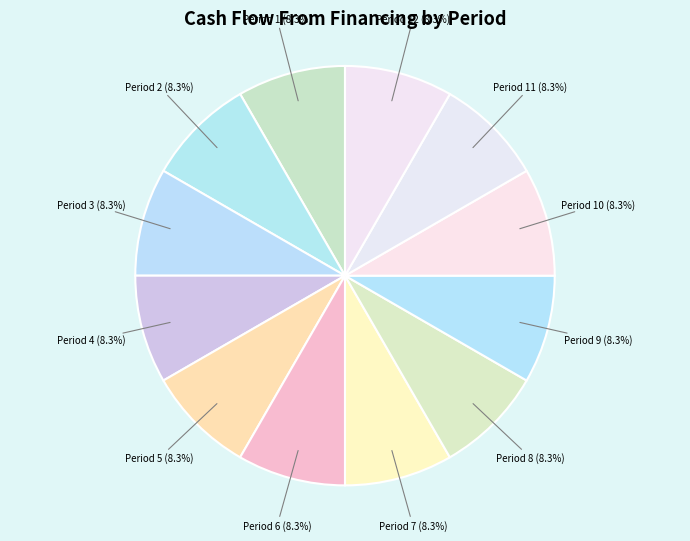

Count the number of slices in the pie.

12